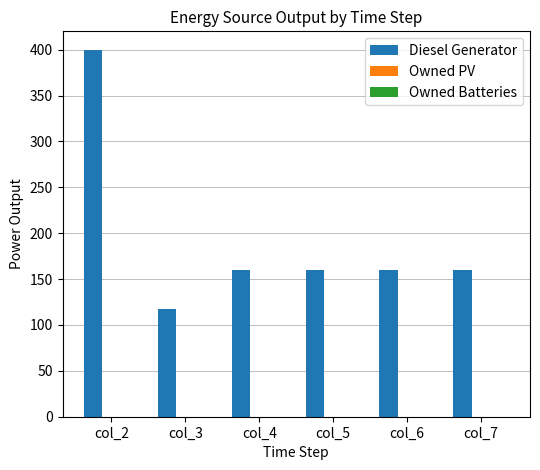

Which has a higher value, col_7 or col_2?

col_2